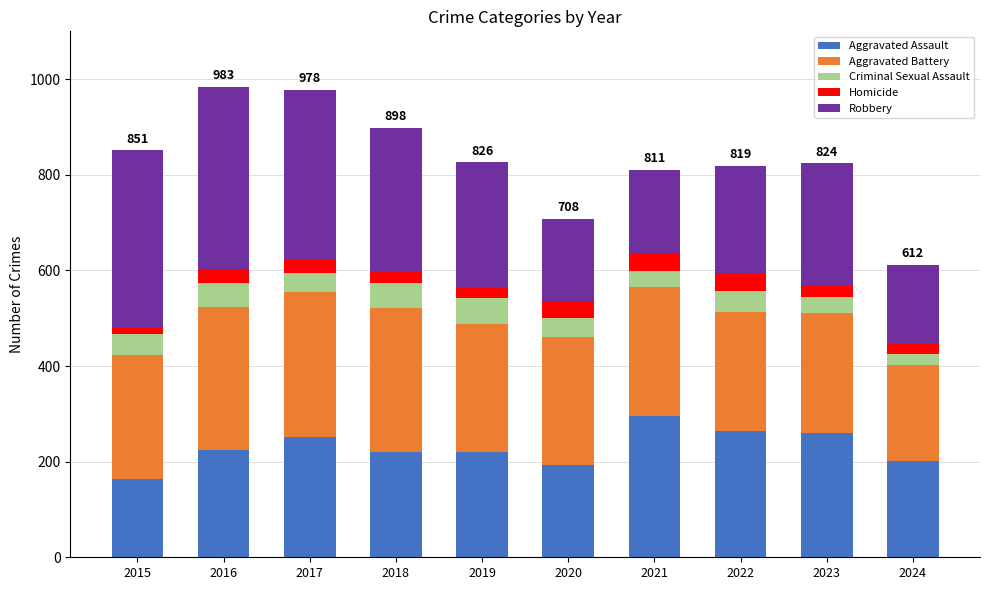

What is the total value across all series at 2020?

708